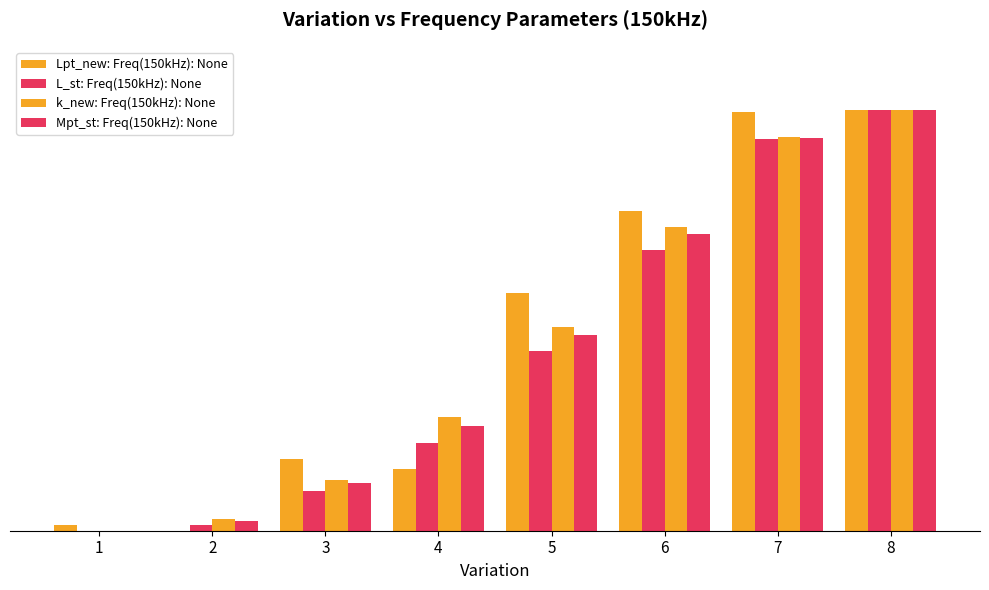

Rank the series by their average value, from lowest to highest.

L_st: Freq(150kHz): None, Mpt_st: Freq(150kHz): None, k_new: Freq(150kHz): None, Lpt_new: Freq(150kHz): None